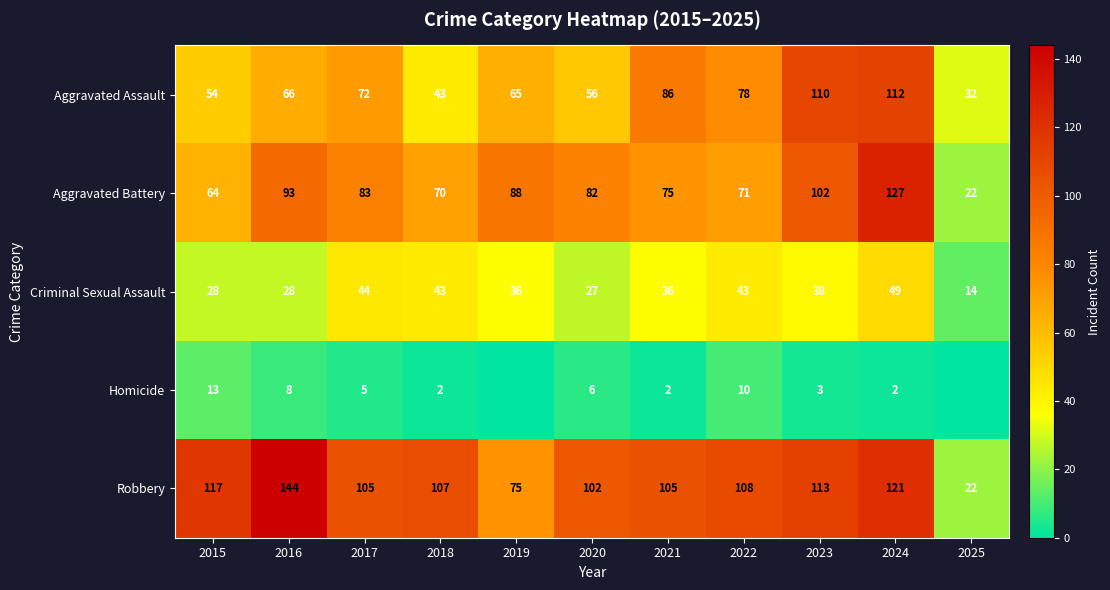

Between 2015 and 2022, which series saw the biggest shift?

Aggravated Assault